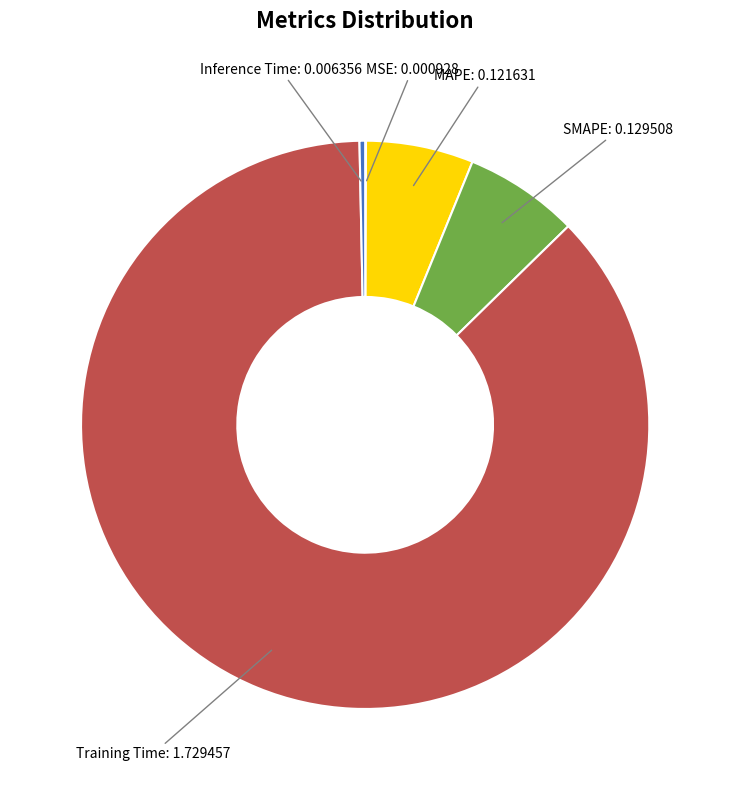

Do Training Time and SMAPE together represent more than half of the pie?

Yes